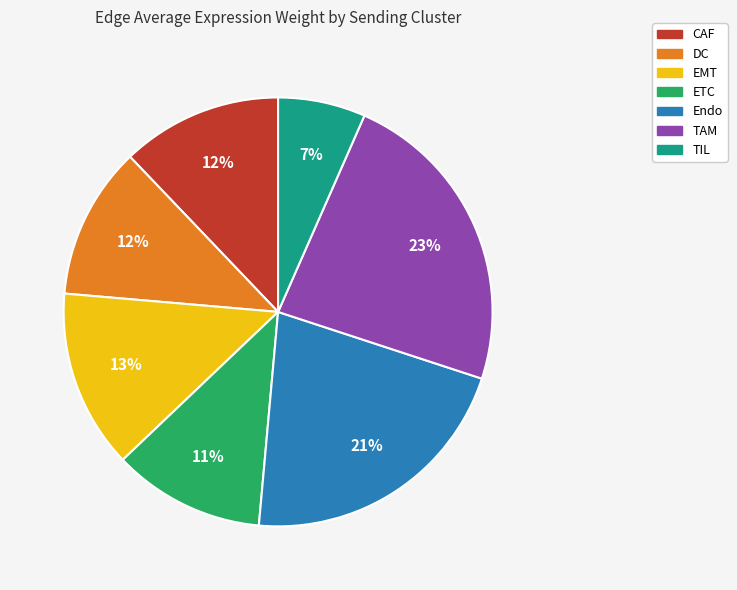

How many segments does this pie chart have?

7